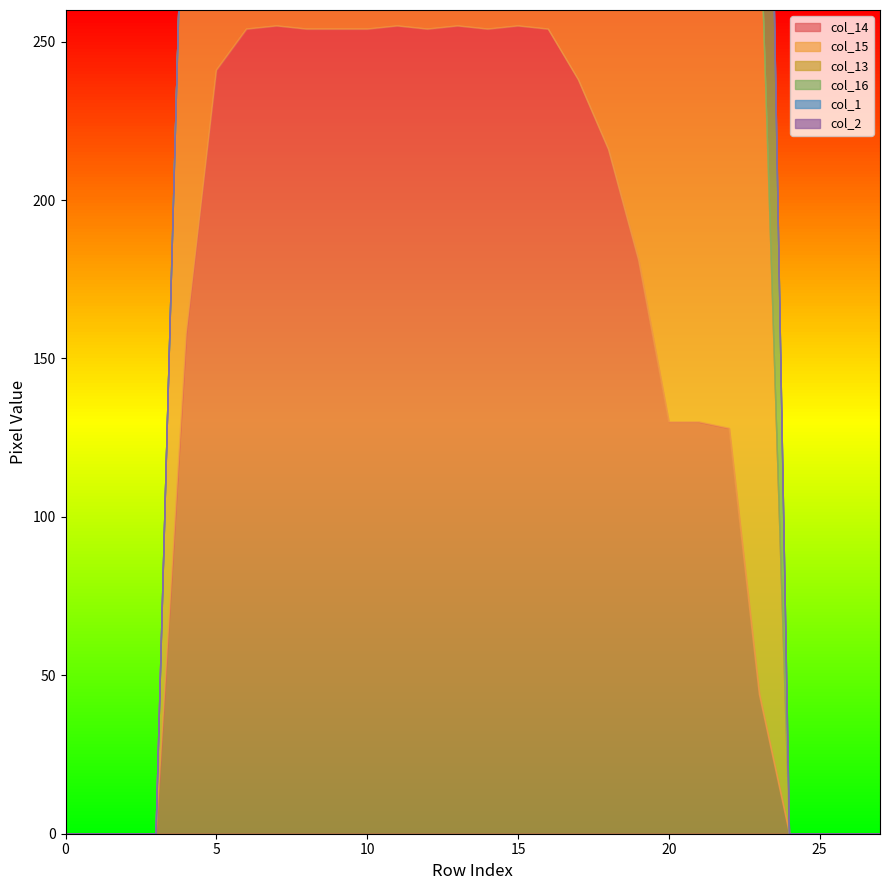

Where does the col_15 series first go above 47?

4